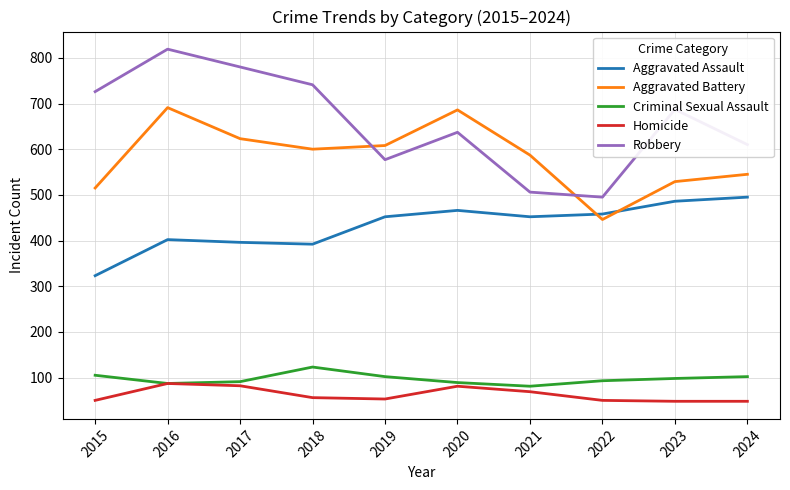

Which series has the largest range (max minus min)?

Robbery